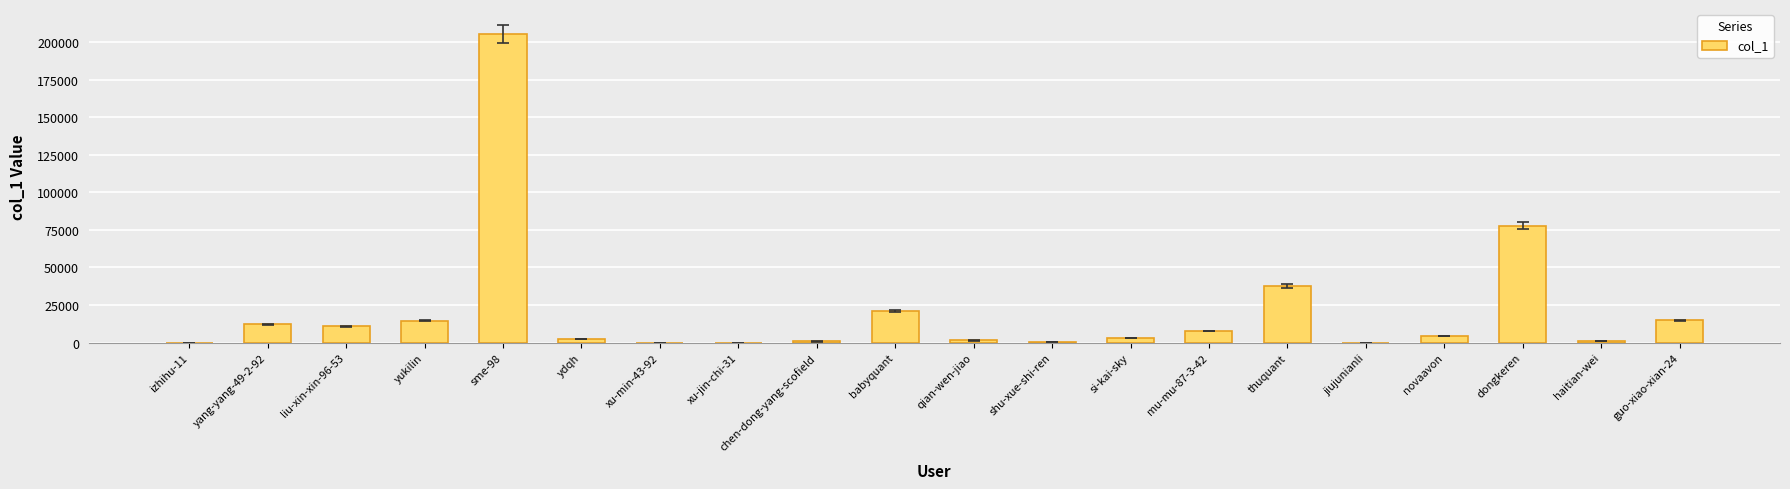

What is the average value?

20795